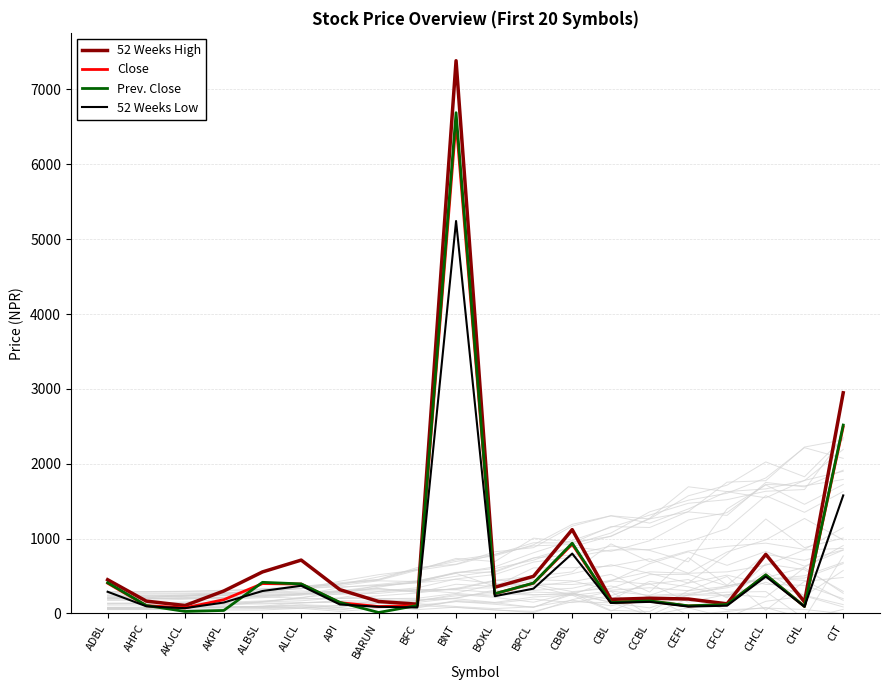

True or false: 52 Weeks High and Close cross at least once.

False